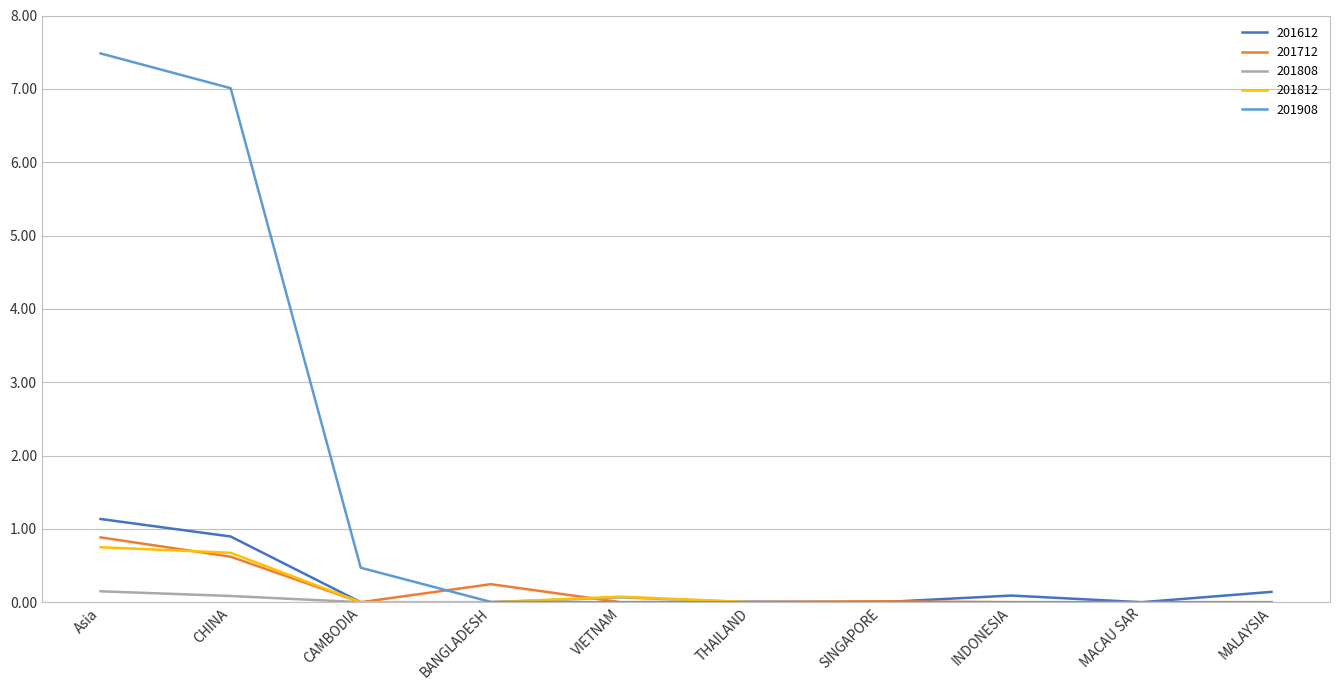

What position from the left is Asia?

1